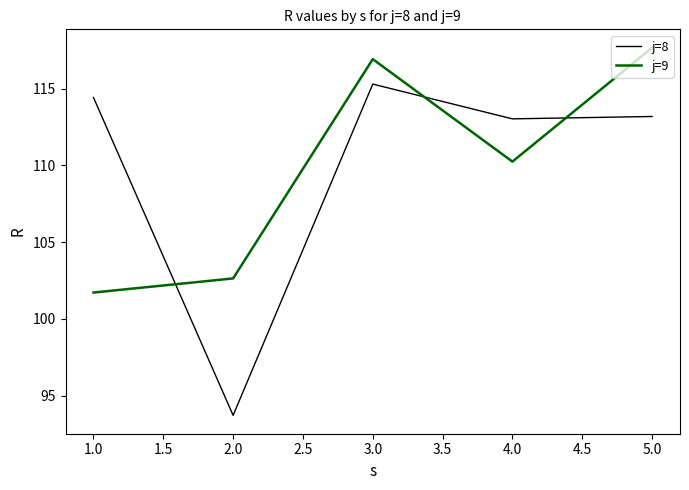

The value of j=8 at 1.0 is 157.3. True or false?

False